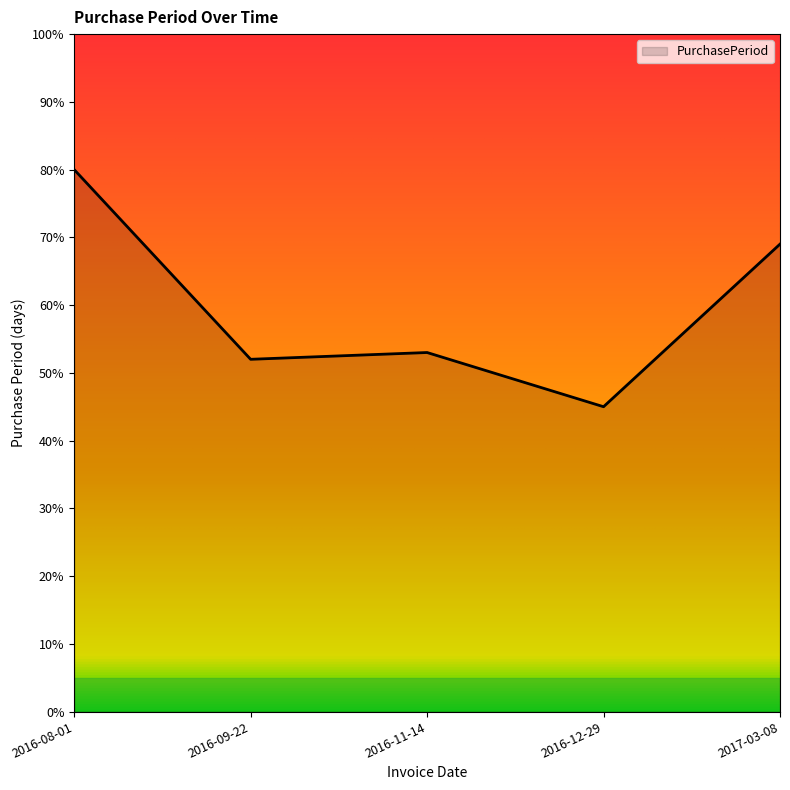

Reading right to left, list all the values displayed in this chart.

2017-03-08=69	2016-12-29=45	2016-11-14=53	2016-09-22=52	2016-08-01=80